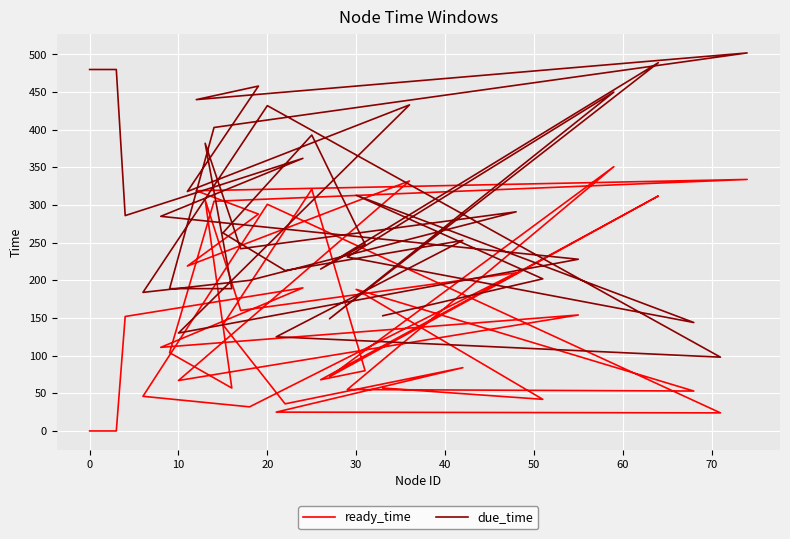

How many positive values does the ready_time series have?

35